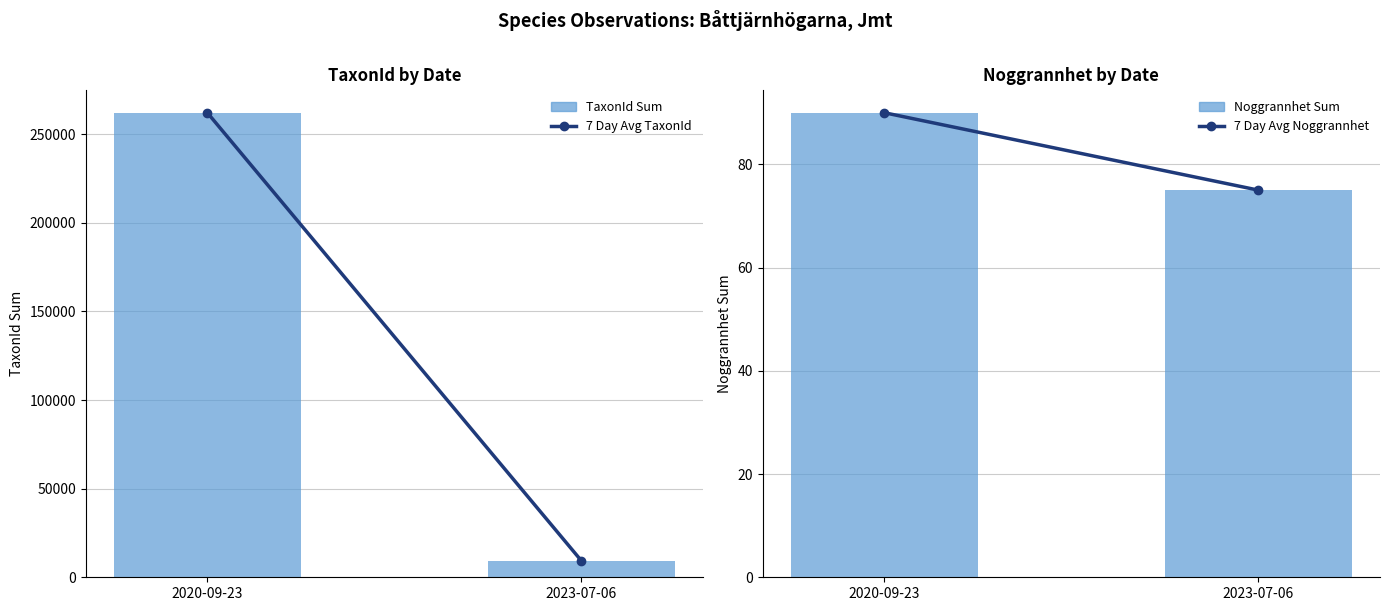

Which series has the largest range (max minus min)?

7 Day Avg TaxonId